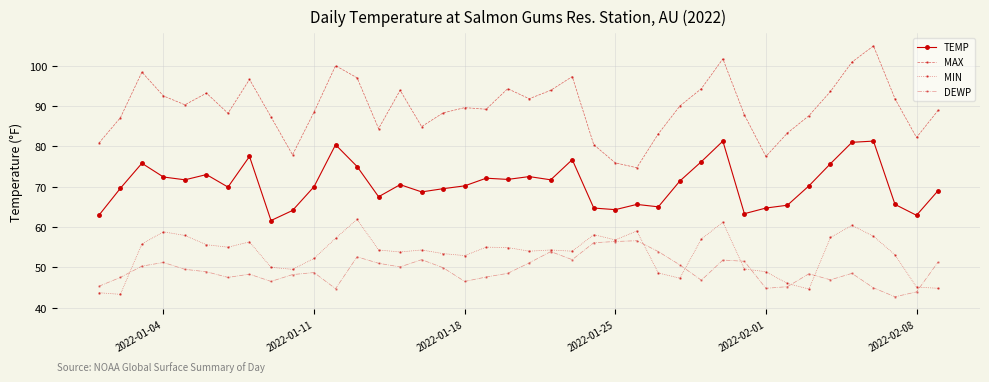

Count the number of data series in this chart.

4